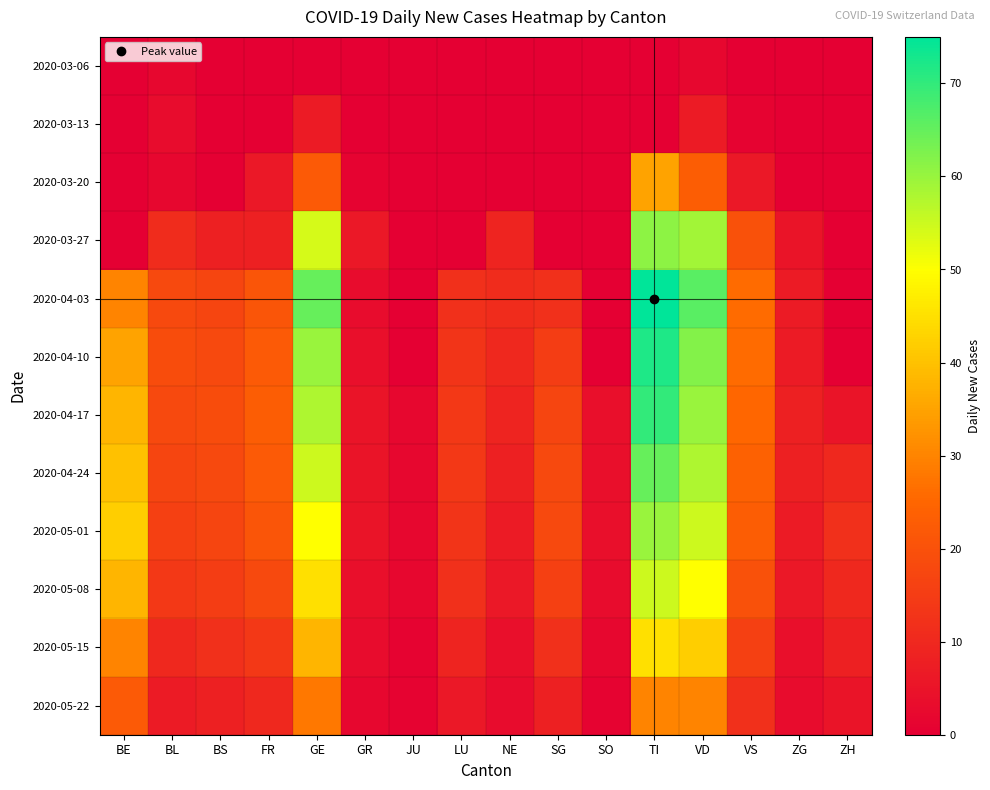

Which label corresponds to the smallest value in the chart?

BE